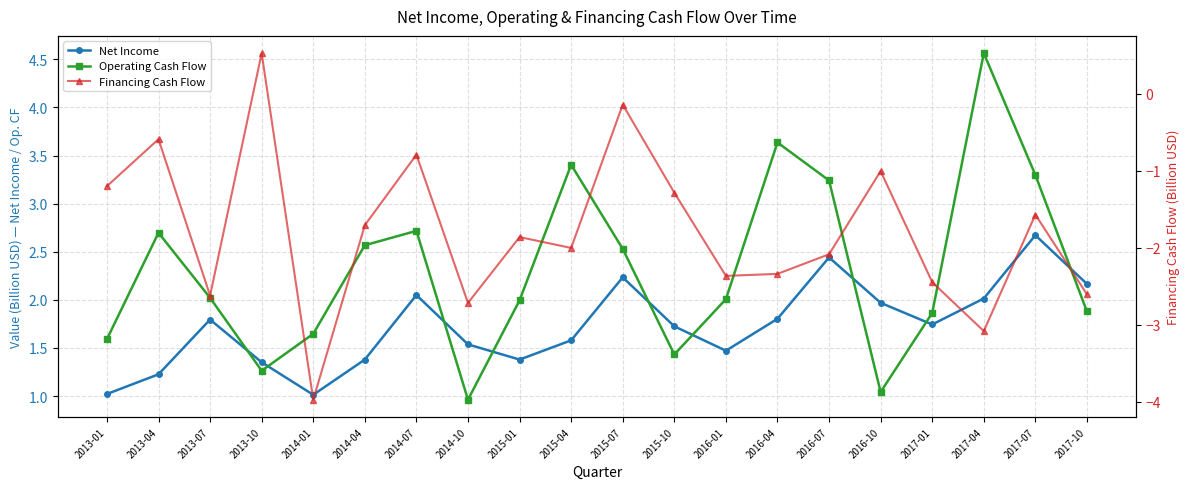

Where is the first local minimum for Net Income?

2014-01